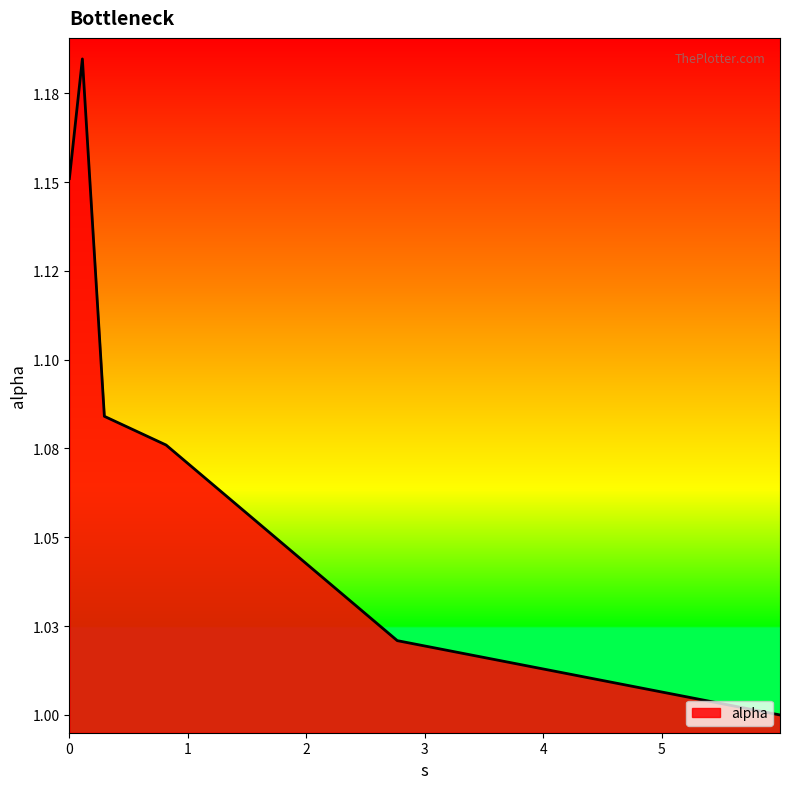

Does the chart have visible grid lines?

No